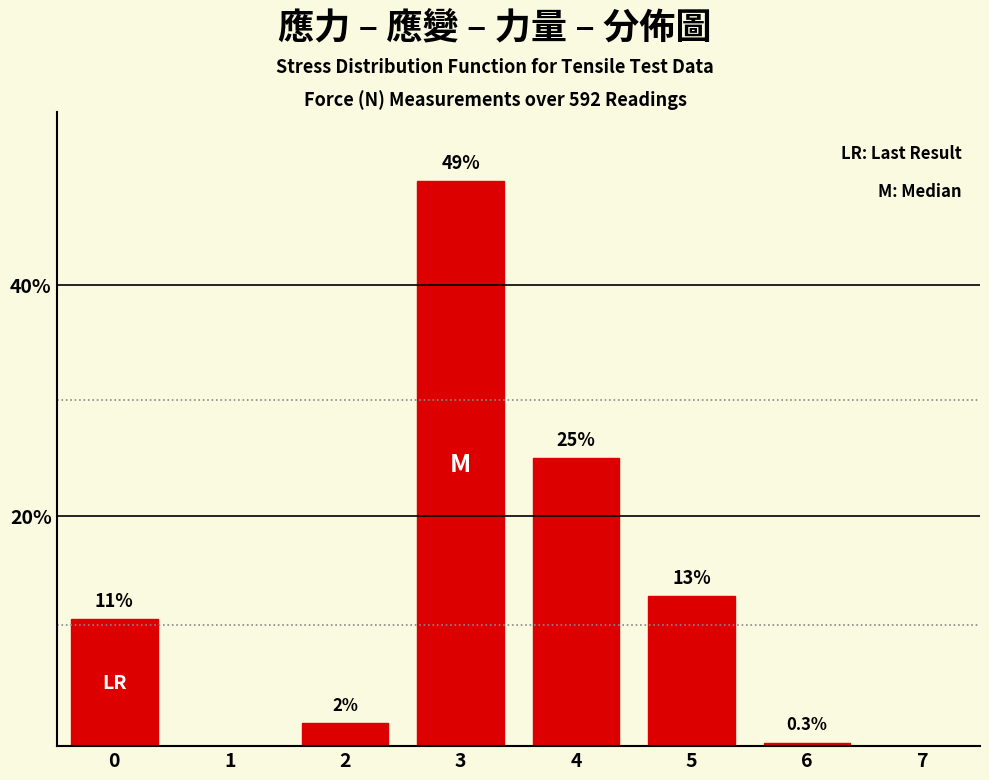

Reading left to right, what are all the values shown in this chart?

0=11.0	1=0.0	2=2.0	3=49.0	4=25.0	5=13.0	6=0.3	7=0.0